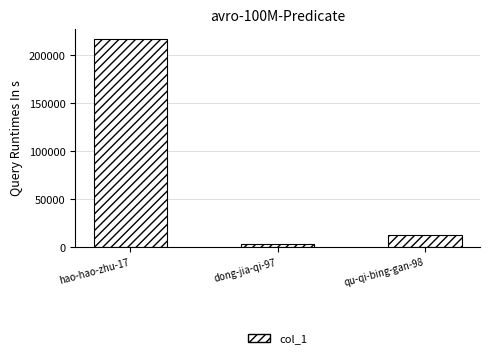

What is the sum of all values?

232111